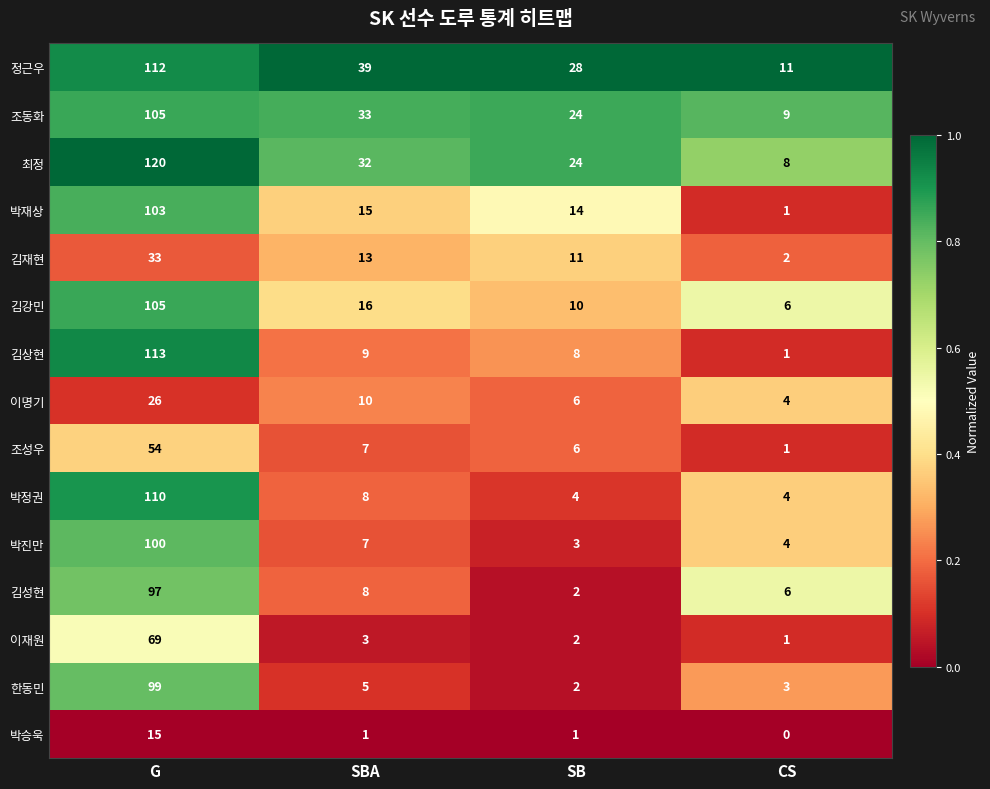

Between G and SB, which series saw the biggest shift?

박정권